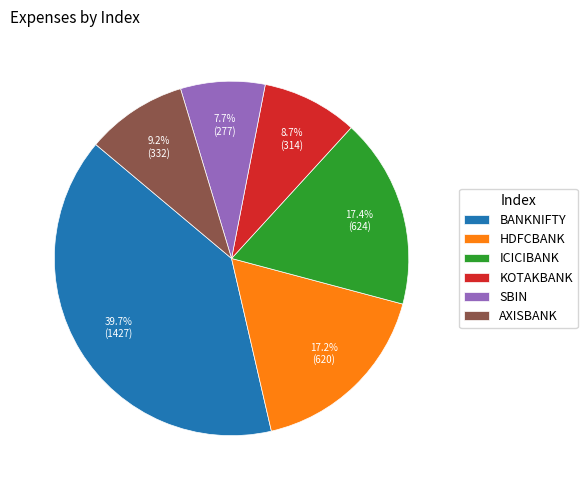

Is it true that HDFCBANK is 32% of the pie?

False